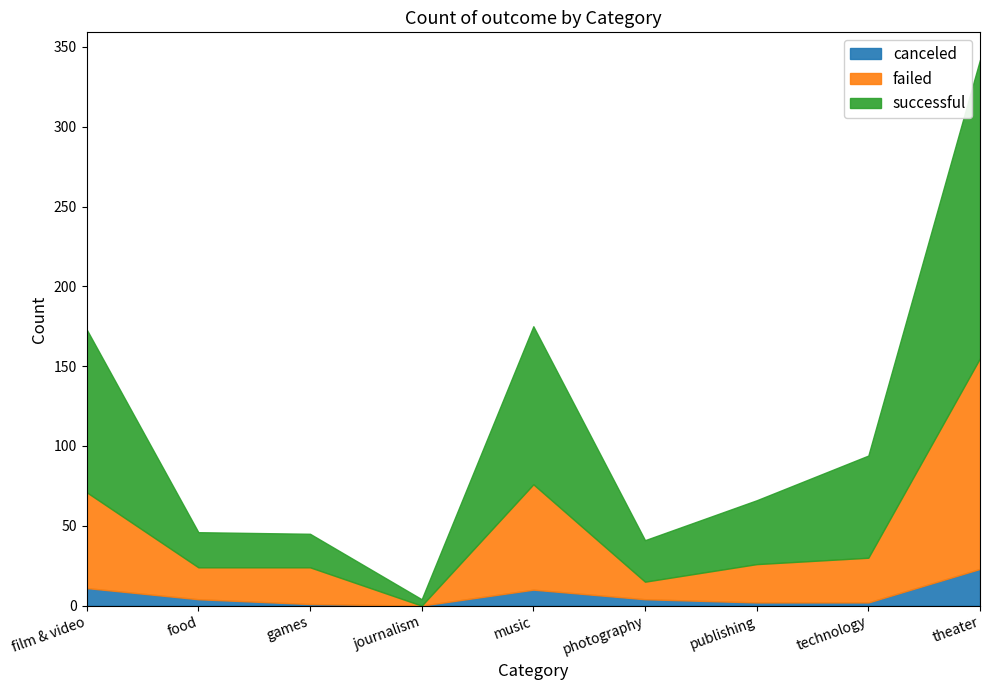

How many interior local valleys does the successful series have?

2